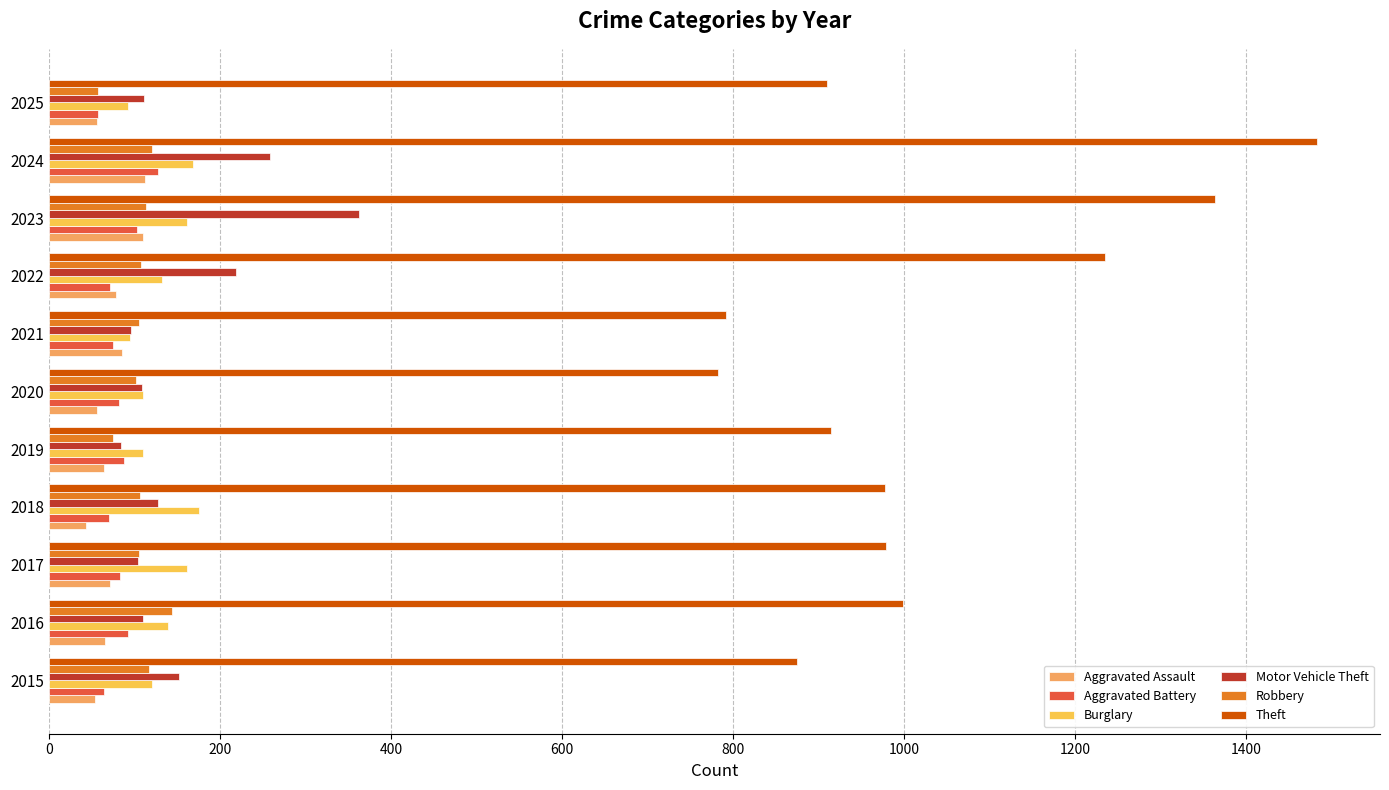

What is the difference between the second highest and minimum values in the Theft series?

581